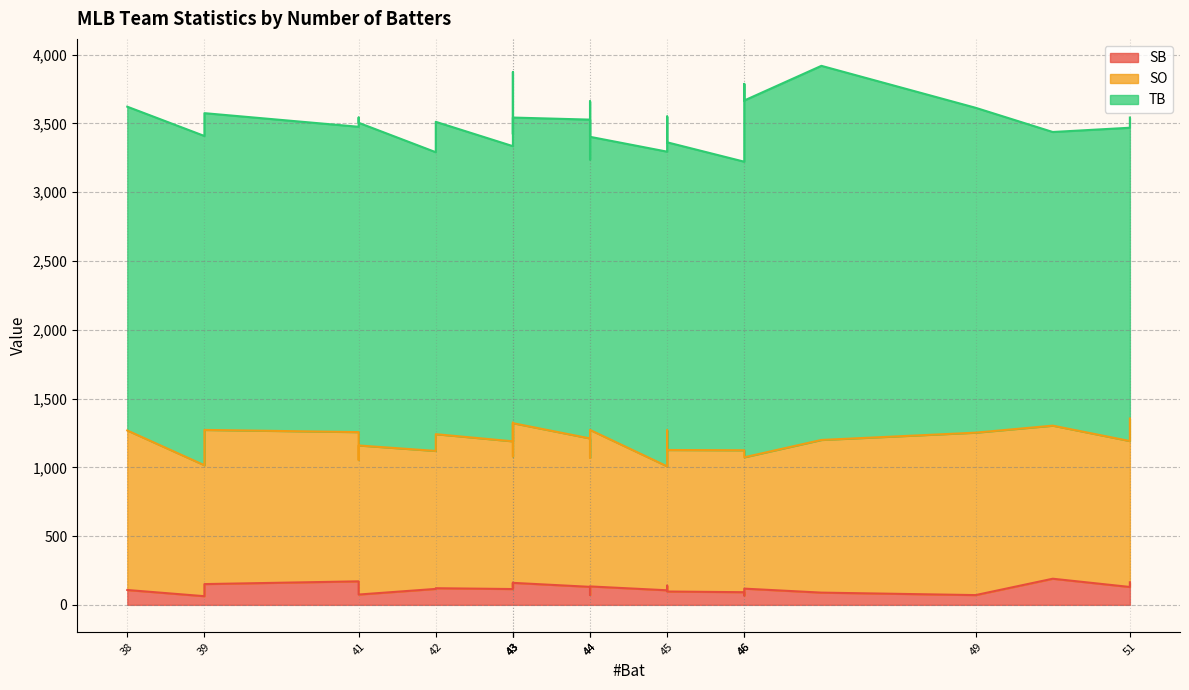

Rank the series by their average value, from lowest to highest.

SB, SO, TB